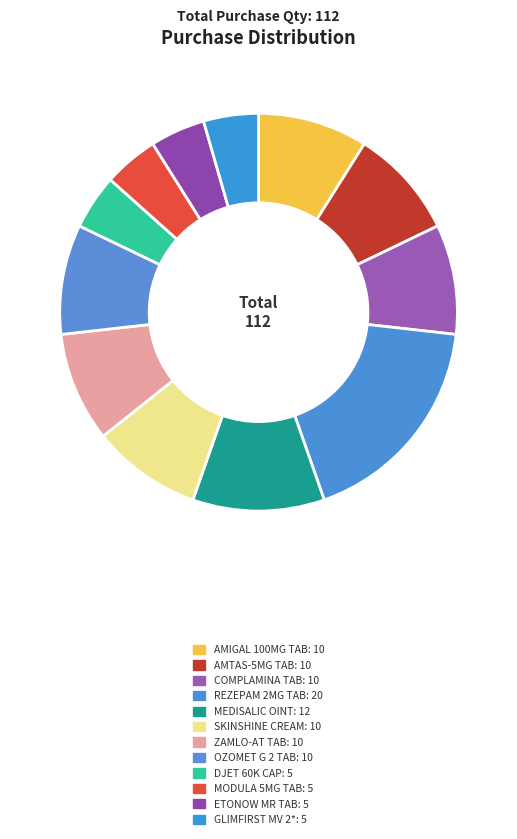

How many slices are in this pie chart?

12